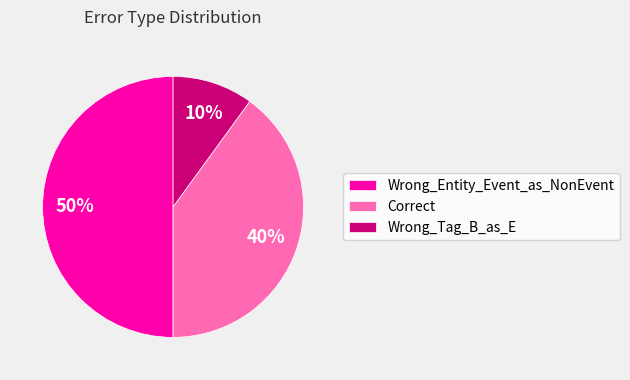

True or false: Wrong_Tag_B_as_E accounts for 15% of the total.

False